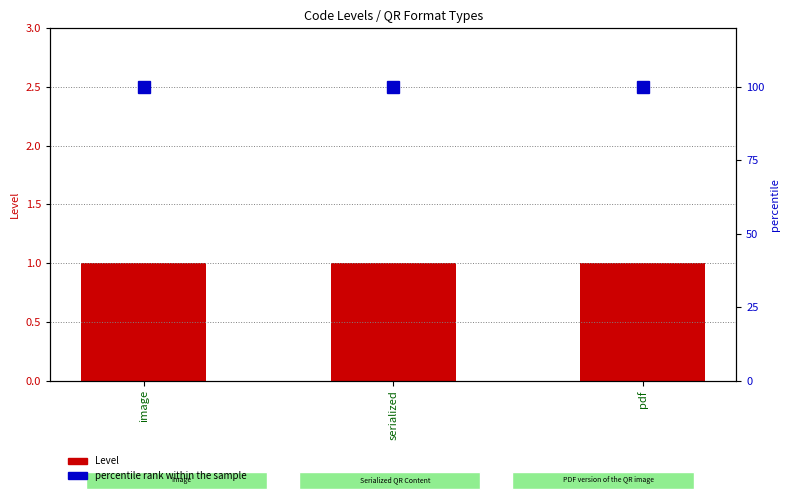

Which series has the largest total across all categories?

percentile rank within the sample